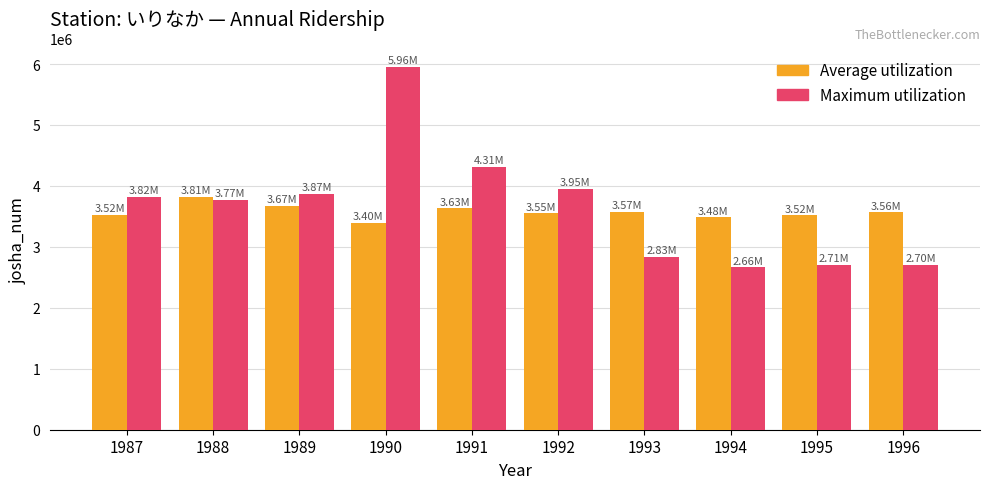

What is the sum of the Maximum utilization values at 1992 and 1994?

6613357